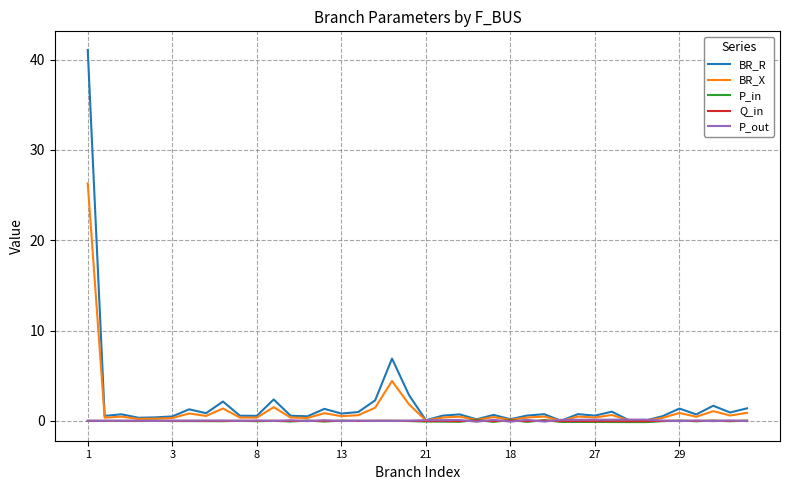

Which series has the widest spread of values?

BR_R